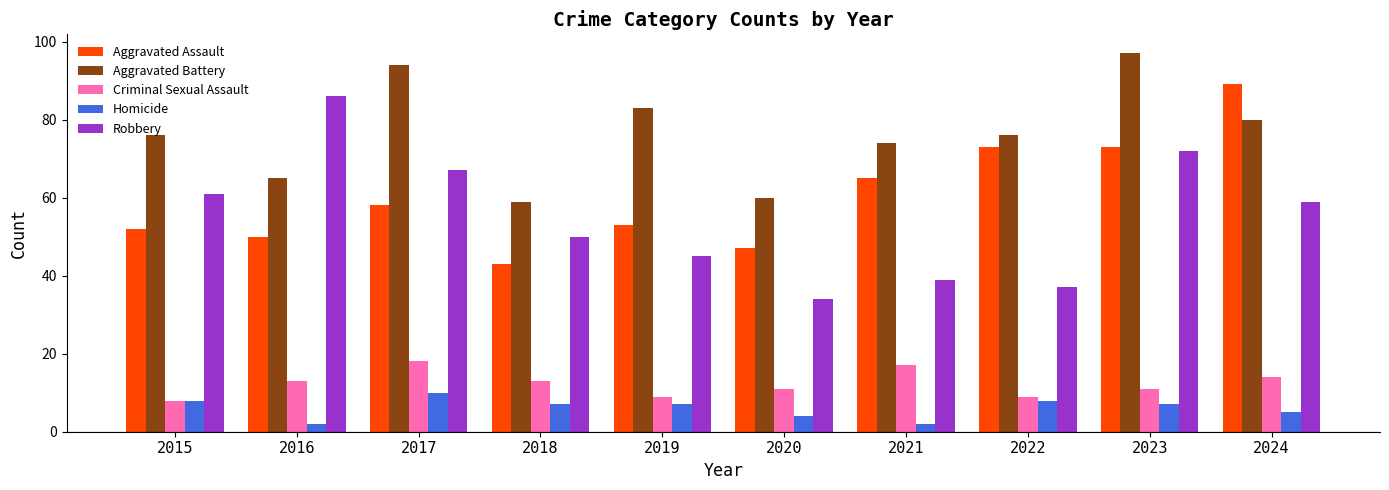

Which series has the widest spread of values?

Robbery